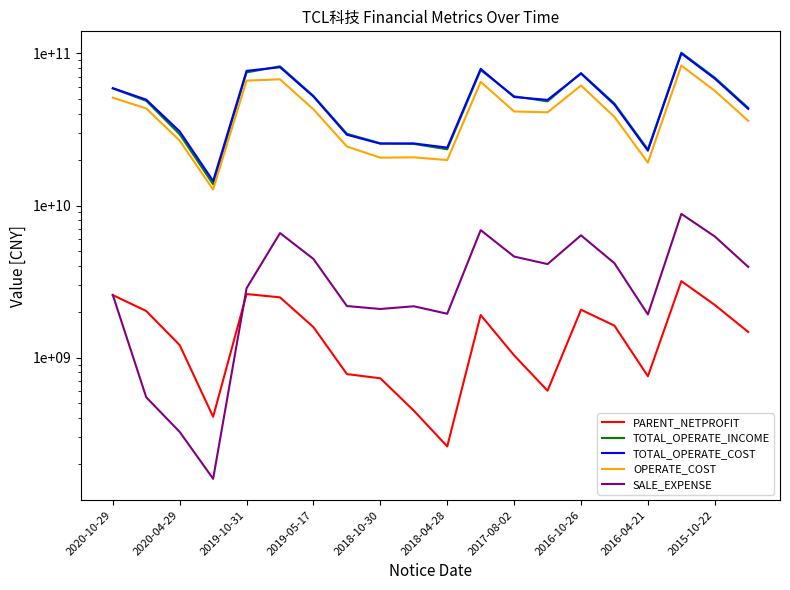

Reading right to left, list all the values displayed in this chart.

PARENT_NETPROFIT: 1473745000	2219272858	3183206000	754102240	1621393000	2064573500	605706000	1033845000	1906104349	260576600	447819923	730837280	779088389	1585939000	2489661515	2617765000	408125802	1208066000	2025175746	2577329981
TOTAL_OPERATE_INCOME: 43895662000	69382447487	101296620000	23397637369	46855275000	74334517444	48431938000	52294573000	77795565326	23450974208	25424179989	25663947589	29650896518	52581847000	82311703856	75077806000	13789536228	29418903000	48833159938	58904374914
TOTAL_OPERATE_COST: 43227362000	68361620827	100042014000	22956296350	46075050000	73779201537	49545807000	51721350000	79215778192	24040509226	25618134856	25520120772	29202984510	52082630000	81214122617	76906488000	14493594692	30737646000	49698704134	59149896807
OPERATE_COST: 36092847000	56836159754	83281098000	19144025570	38307563000	61581571628	41039419000	41555705000	65049796327	19905270675	20748653201	20641198558	24435034582	42918658000	67608559930	66337117000	12743745923	26740893000	43507752953	51216771448
SALE_EXPENSE: 3949309000	6262178392	8814890000	1922881460	4174242000	6368357584	4120841000	4617614000	6891909503	1942723308	2175173339	2087965694	2182421040	4450980000	6591710312	2857489000	159592940	324665000	548204916	2582419684